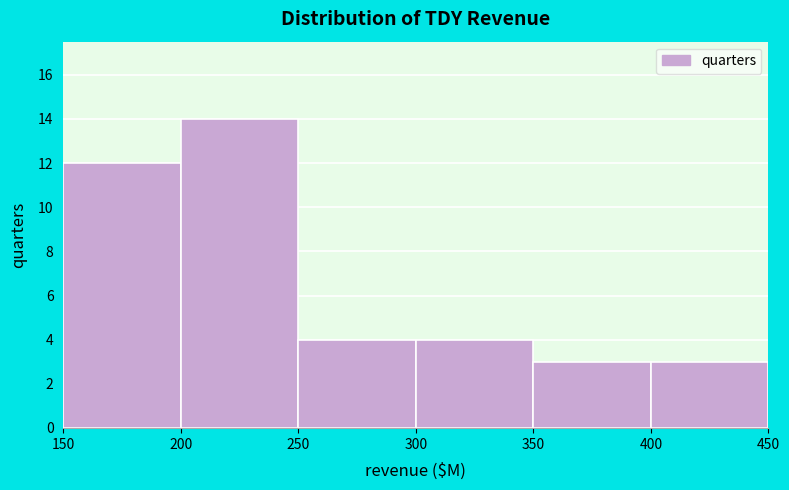

Over which range of the x-axis is the bar tallest?

200 to 250